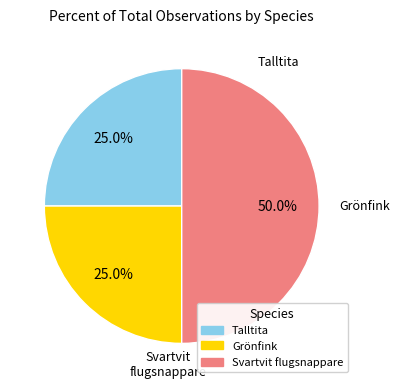

Combined, do Grönfink and Svartvit flugsnappare account for over 50%?

Yes